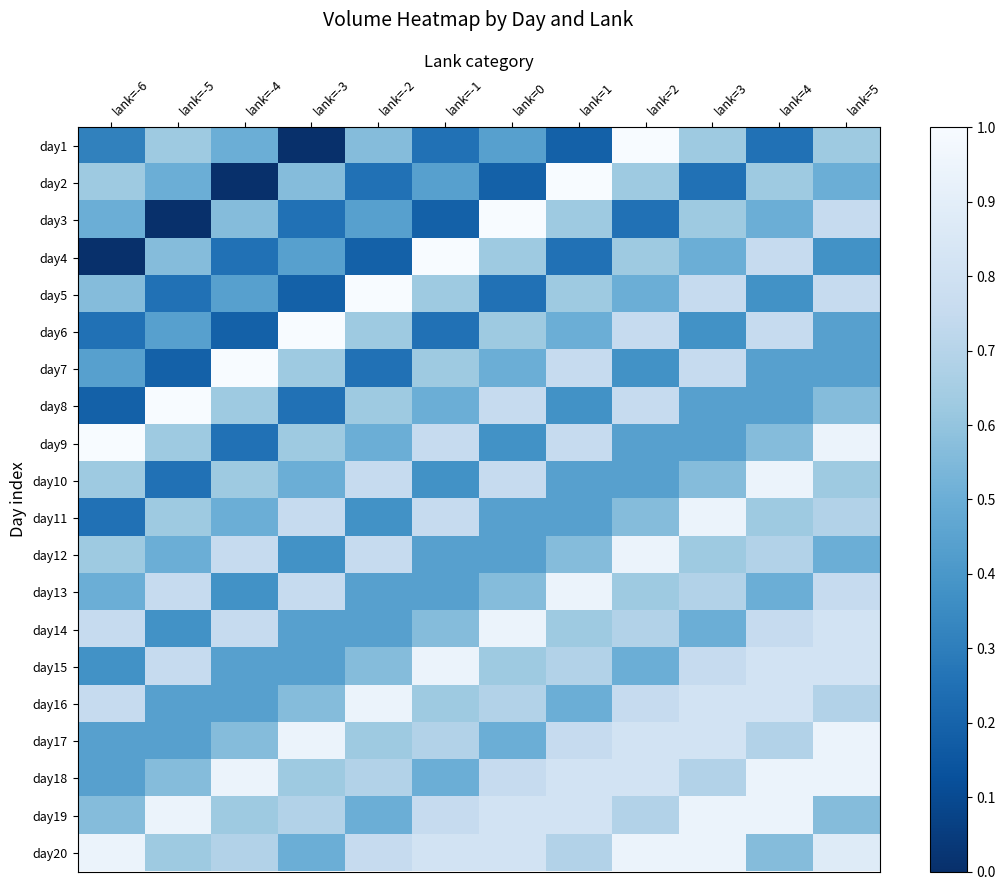

Rank the series by their maximum value, from lowest to highest.

day10, day11, day12, day13, day14, day15, day16, day17, day18, day19, day20, day1, day2, day3, day4, day5, day6, day7, day8, day9